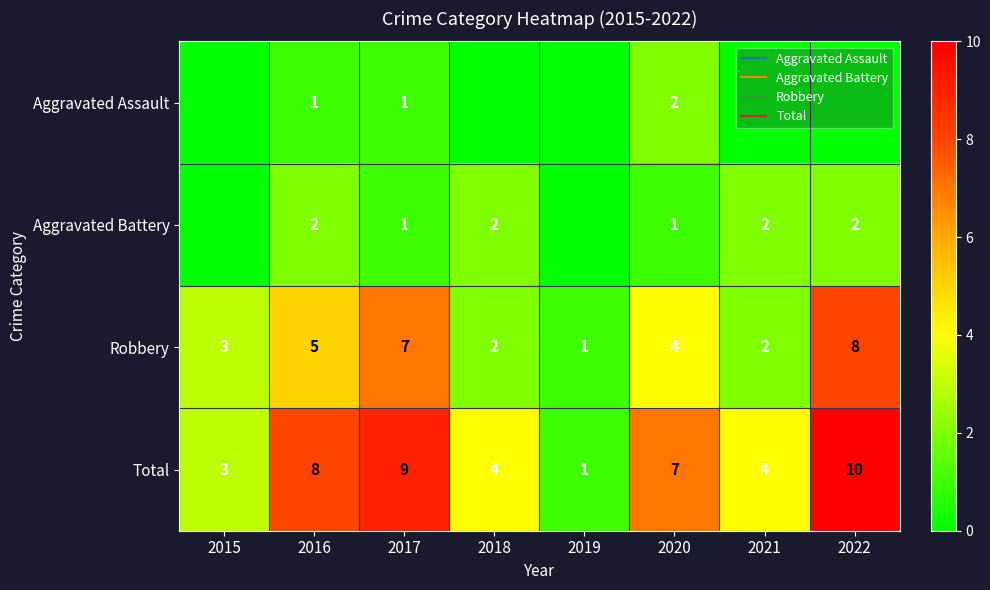

List the series in order of their peak value, lowest first.

Aggravated Assault, Aggravated Battery, Robbery, Total